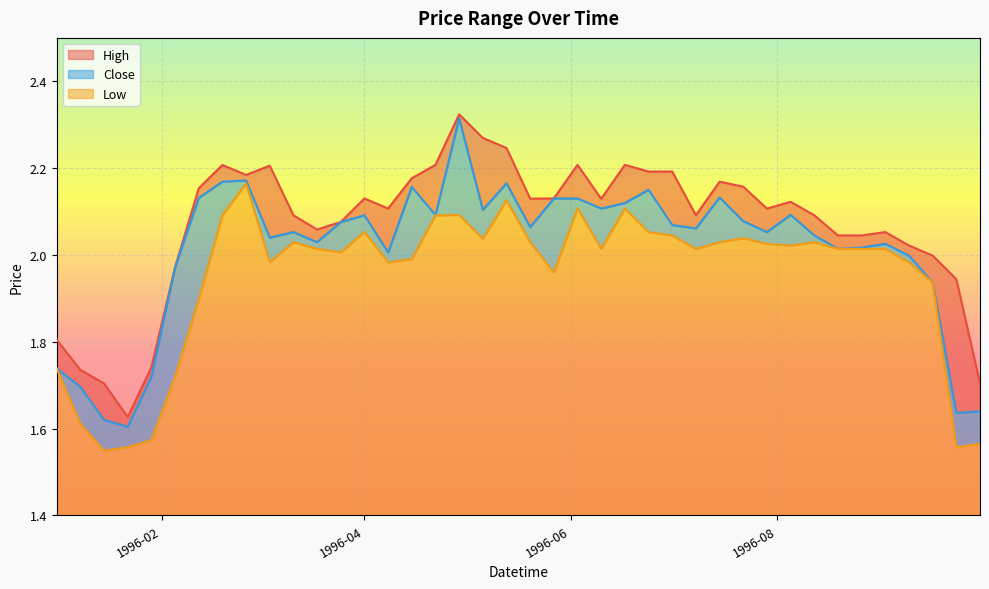

Rank the series by their maximum value, from lowest to highest.

Low, Close, High